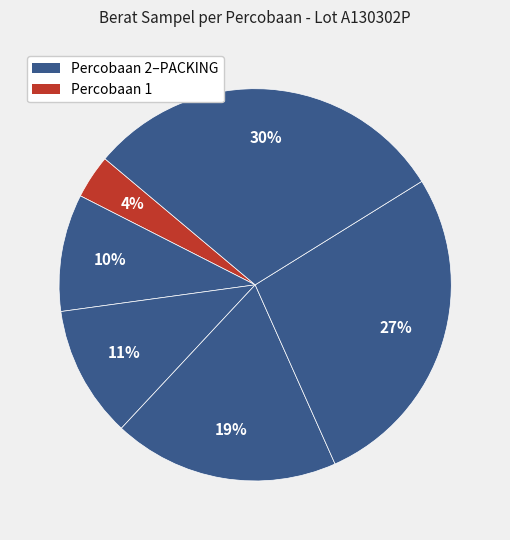

How many segments does this pie chart have?

6